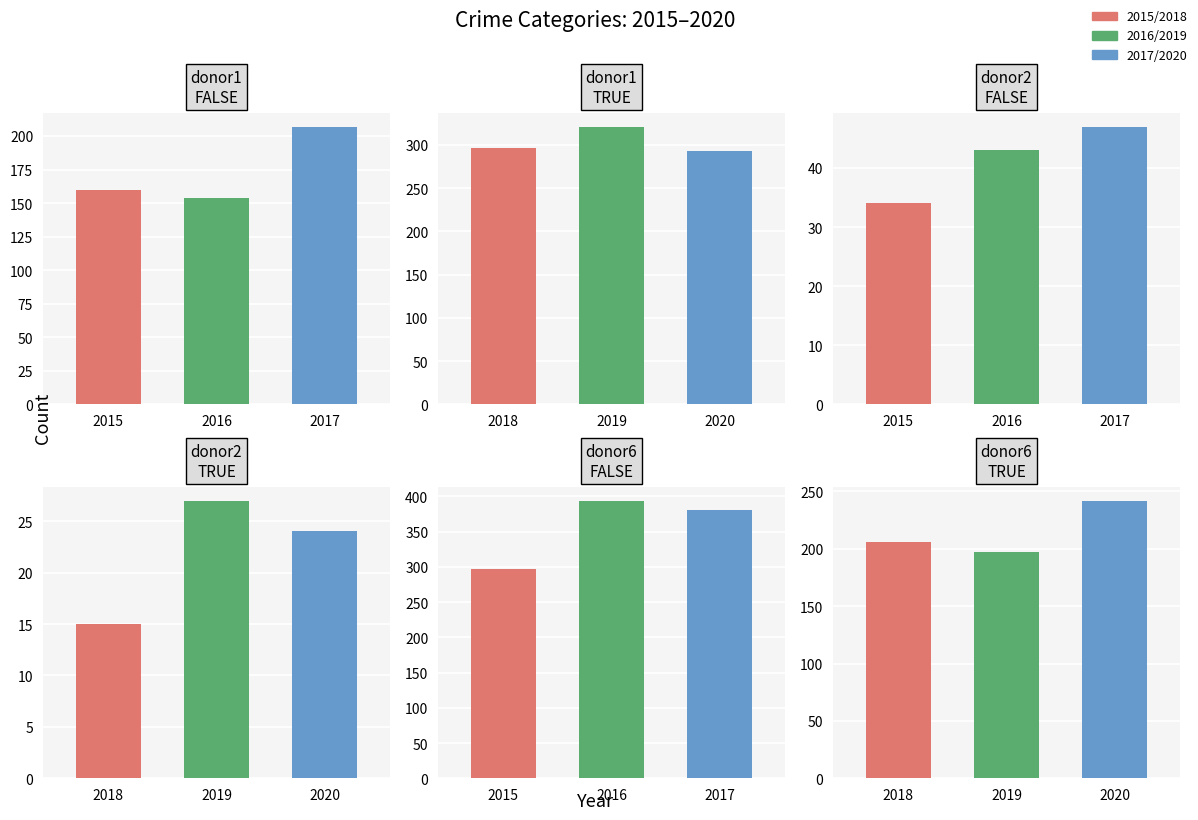

What is the maximum value shown in the chart?

394